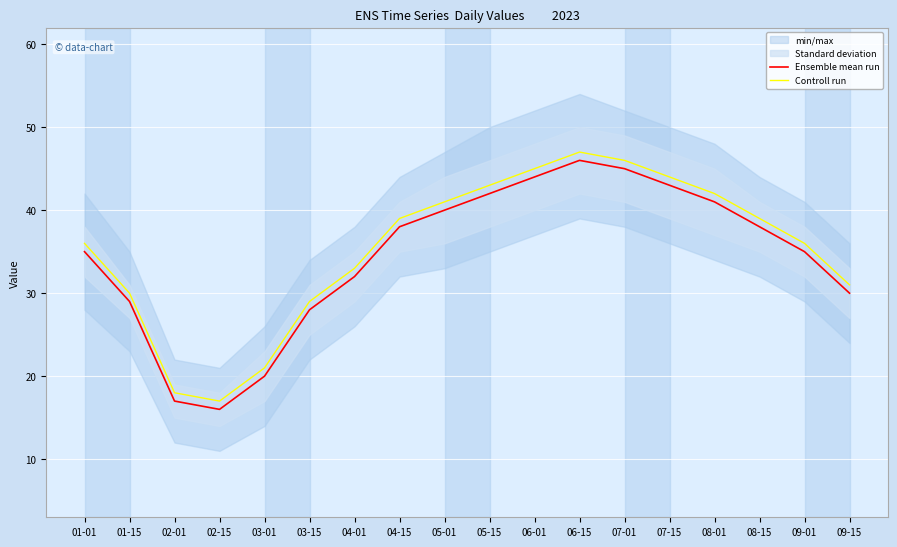

The Controll run series shows 8 at 03-01. True or false?

False